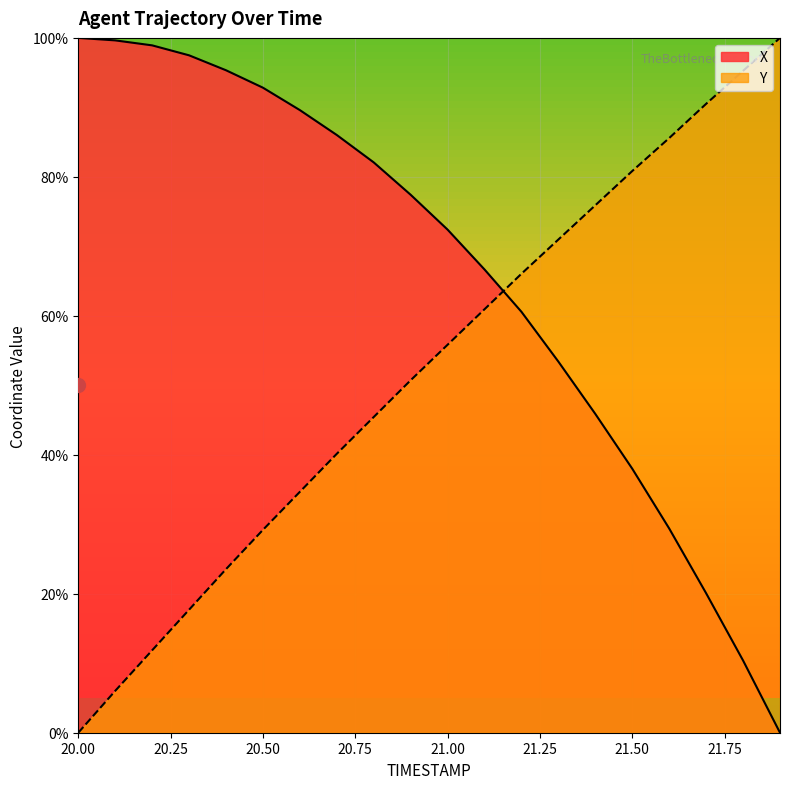

What is the greatest value displayed?

100.0